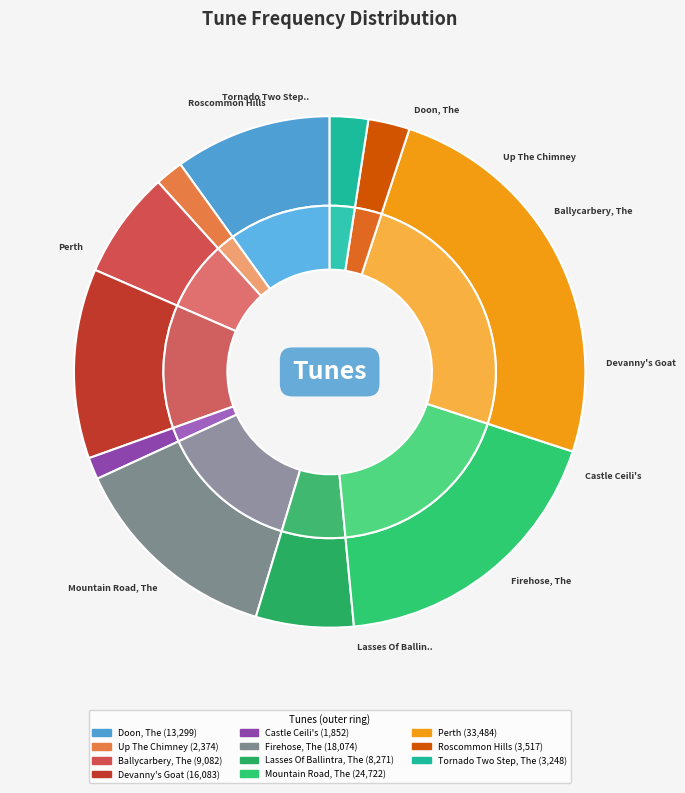

Between Ballycarbery, The and Perth, which is larger?

Perth